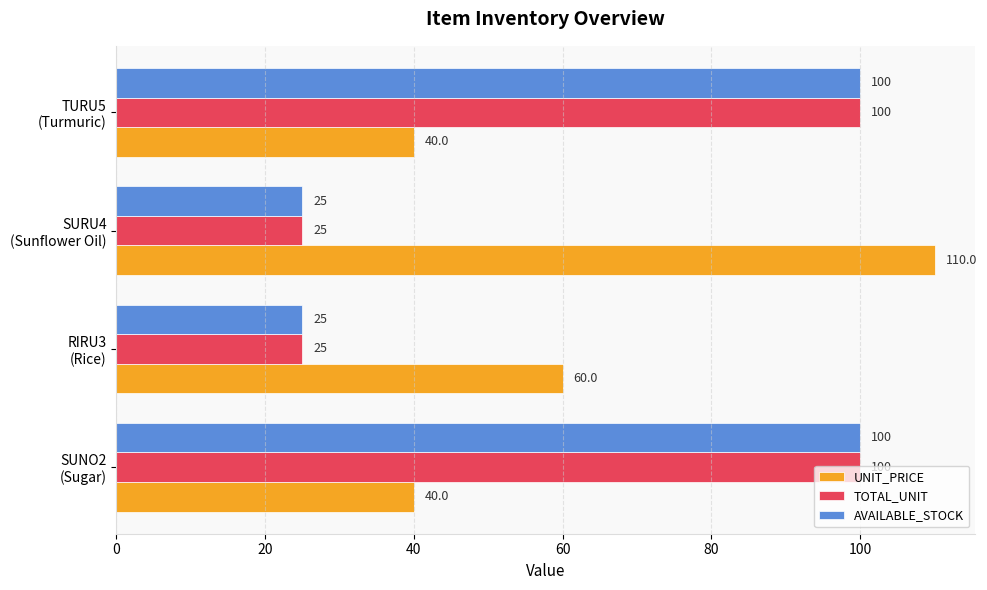

Count the TOTAL_UNIT values in the range 25 to 100.

4